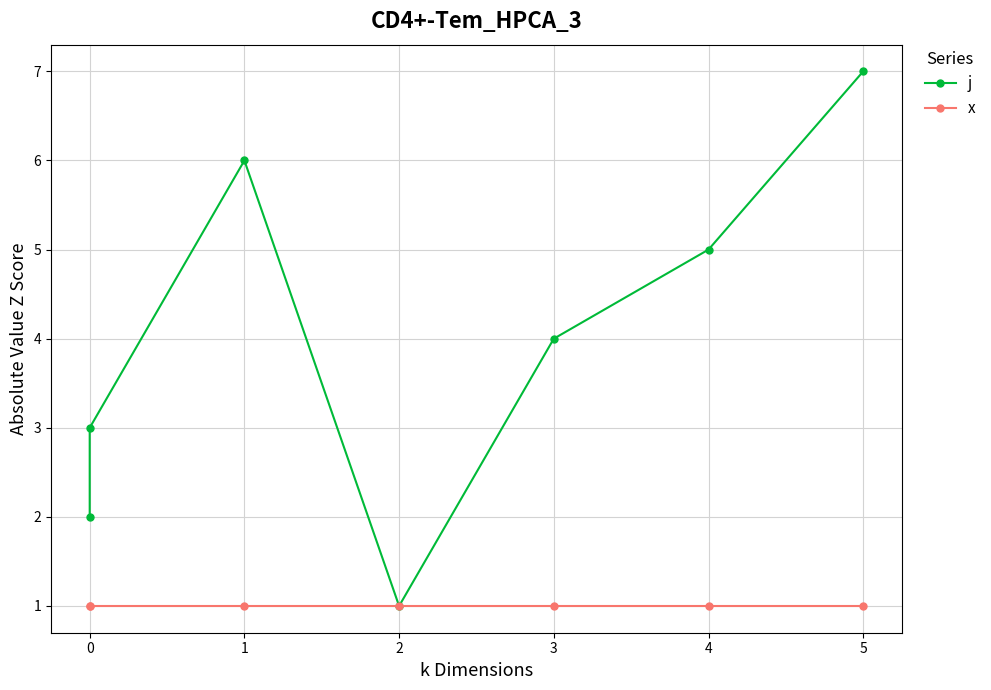

True or false: x has a value of 1 at 0.

False